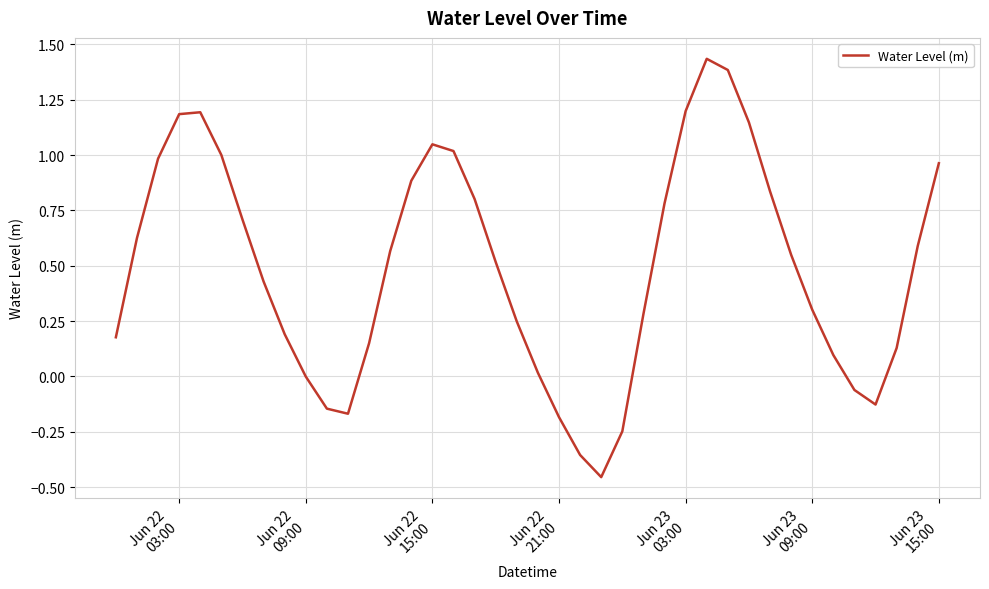

What is the difference between the maximum and minimum values?

1.9